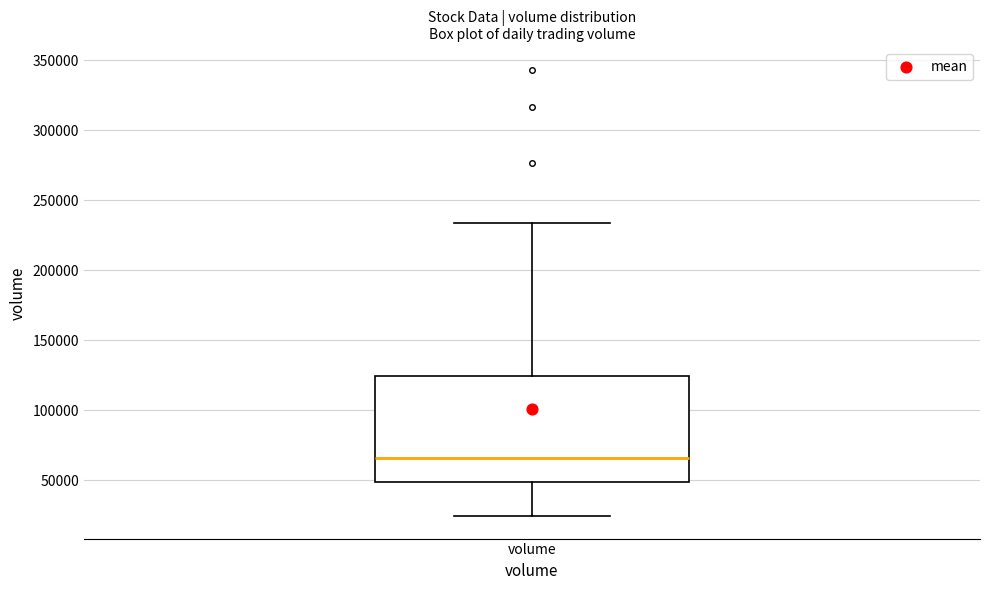

Read this box plot against the y-axis: the position of the median line, the range covered by the box, and the ends of both whiskers. The values are not printed on the chart, so give them approximately, as read against the axis.

median 65000, box 50000 to 125000, whiskers 25000 to 235000